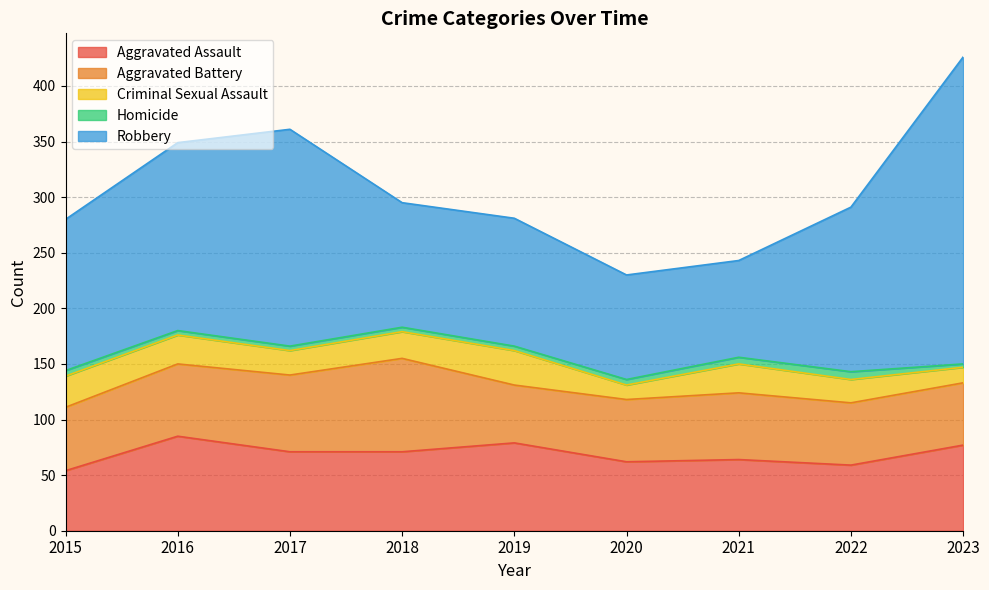

What is the value of the Robbery point at the 5th from the left?

115